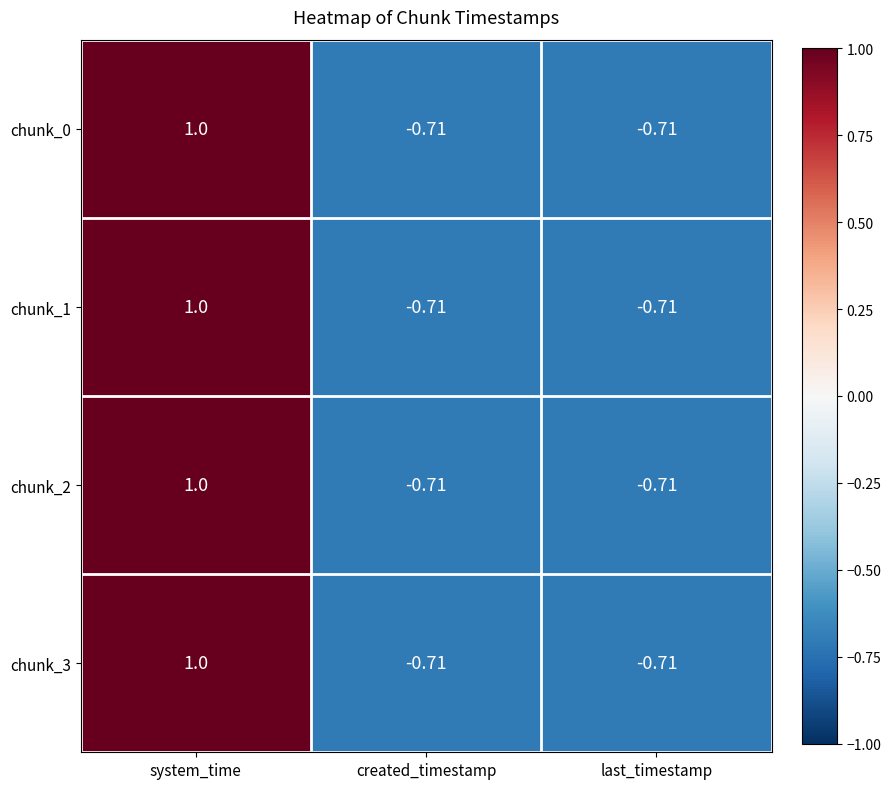

Is the value of chunk_0 at last_timestamp greater than the value of chunk_1 at system_time?

No